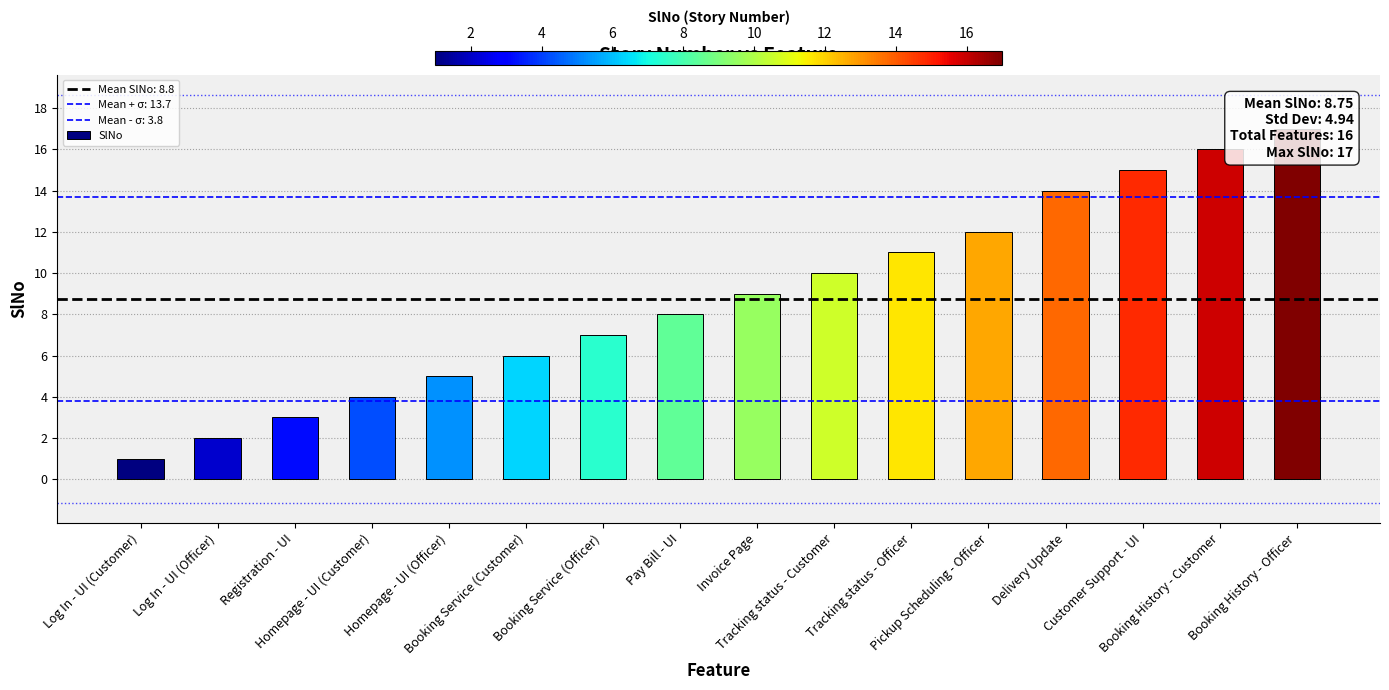

Which label corresponds to the largest value in the chart?

Booking History - Officer